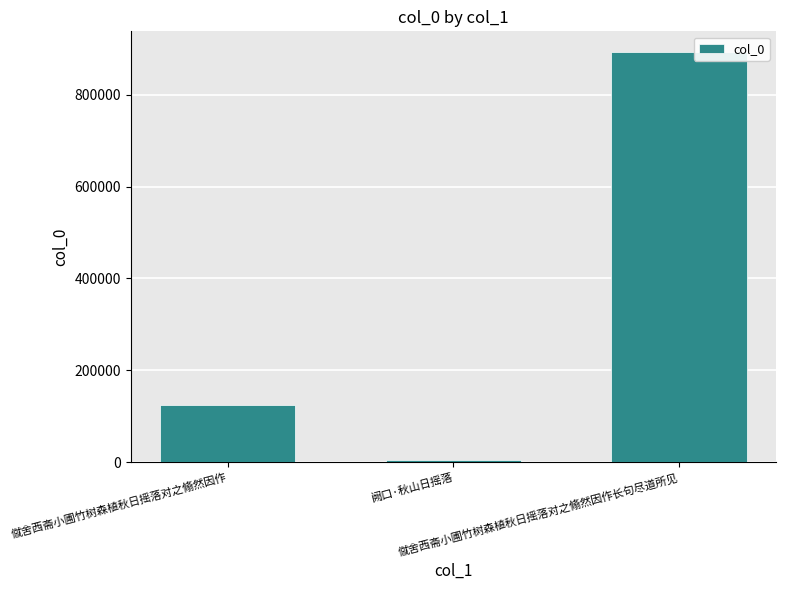

What is the label of the 1st bar from the right?

僦舍西斋小圃竹树森植秋日摇落对之翛然因作长句尽道所见